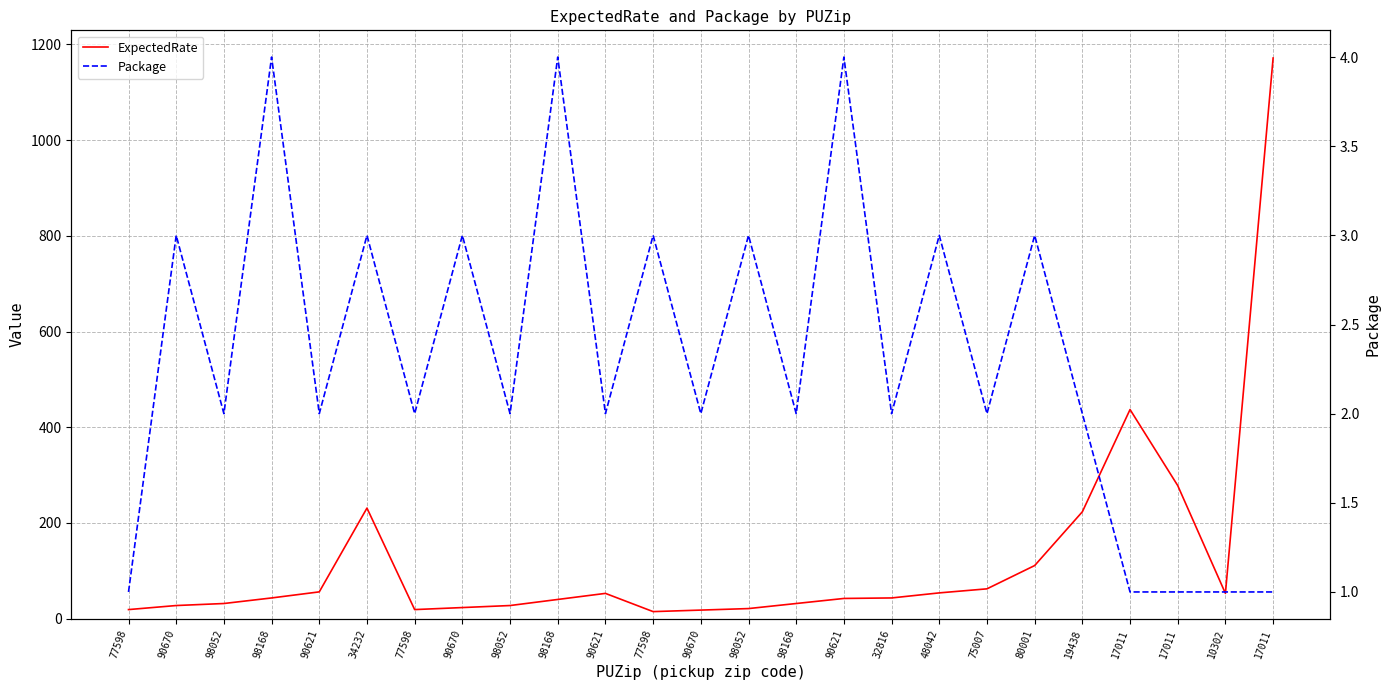

What is the approximate value of ExpectedRate at 17011?

1171.4